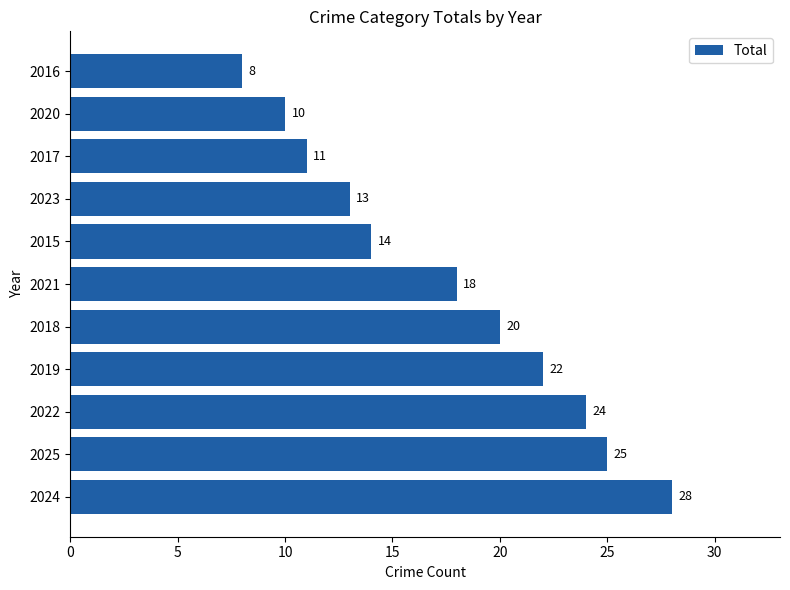

What is the difference between the second highest and minimum values?

17